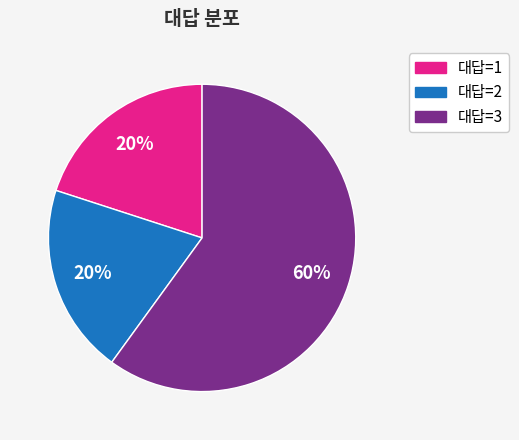

Does any single category account for the majority?

Yes